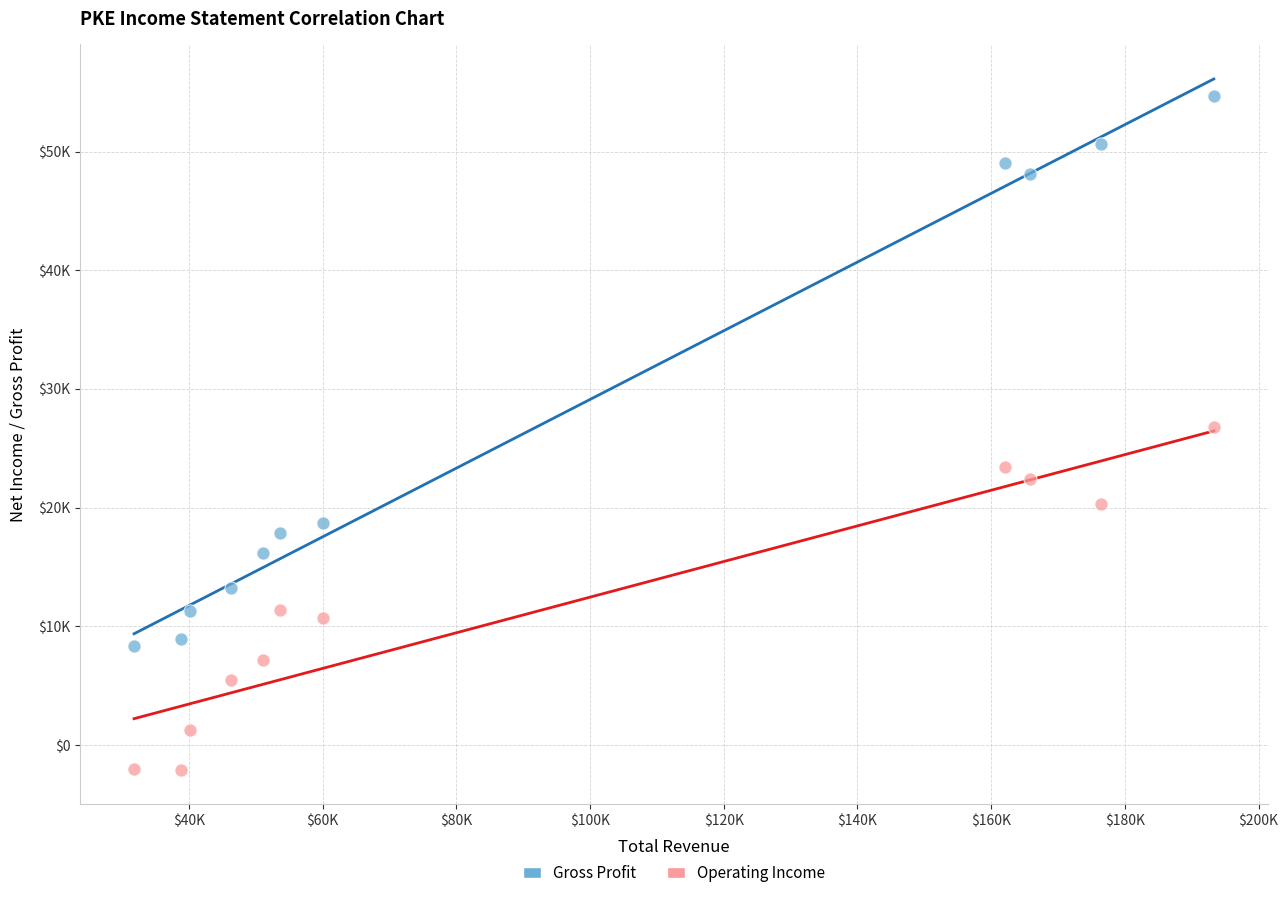

Which series reaches the maximum Y coordinate?

Gross Profit